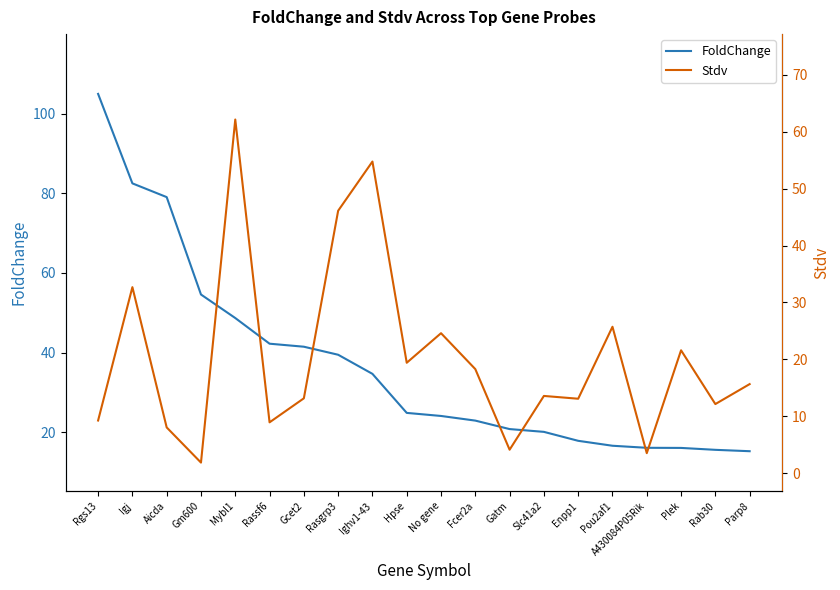

Is it true that FoldChange equals 42.3 at Rassf6?

True